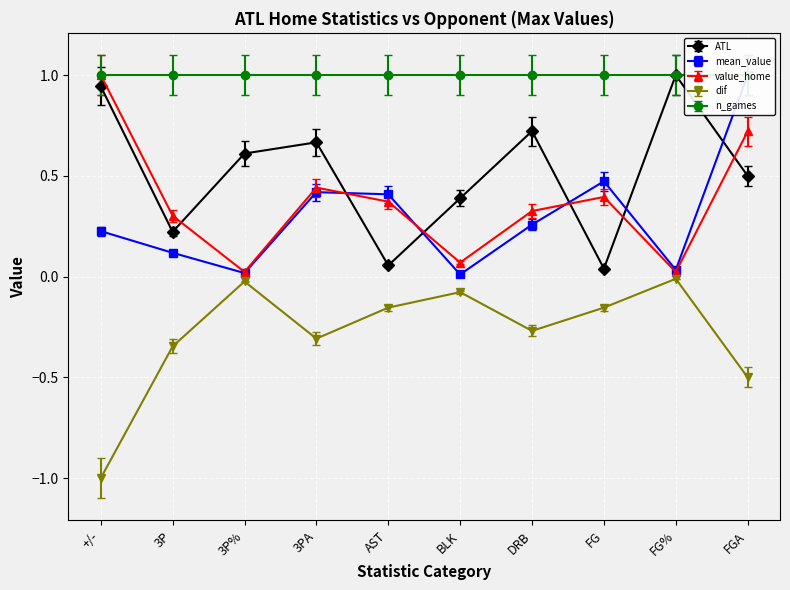

The value of value_home at 3PA is 0.4. True or false?

True